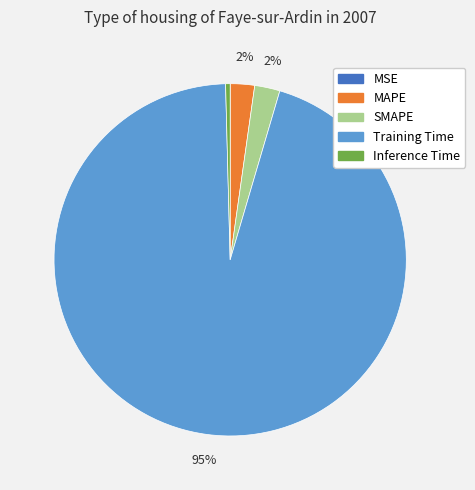

Which slice is the largest?

Training Time